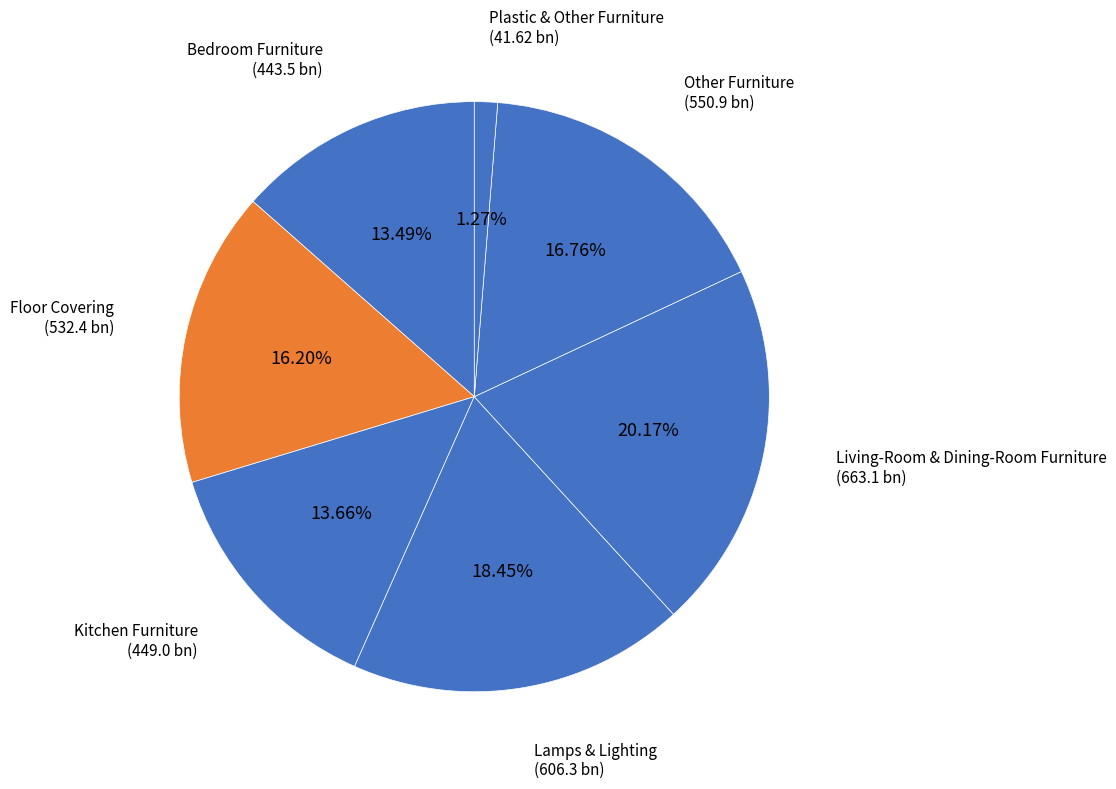

Count the number of slices in the pie.

7